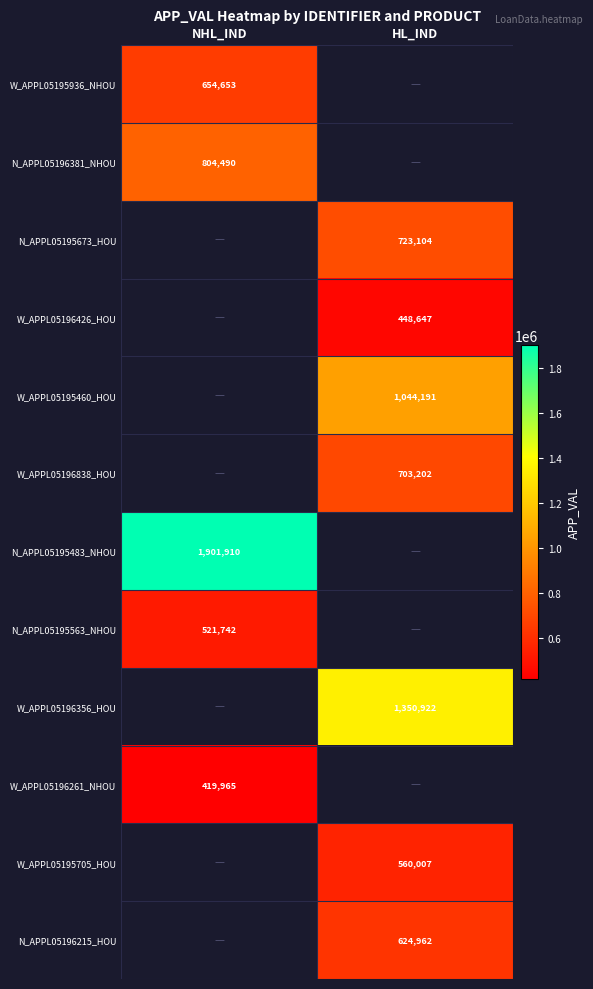

Is the value of N_APPL05195673_HOU at HL_IND greater than the value of W_APPL05195705_HOU at HL_IND?

Yes